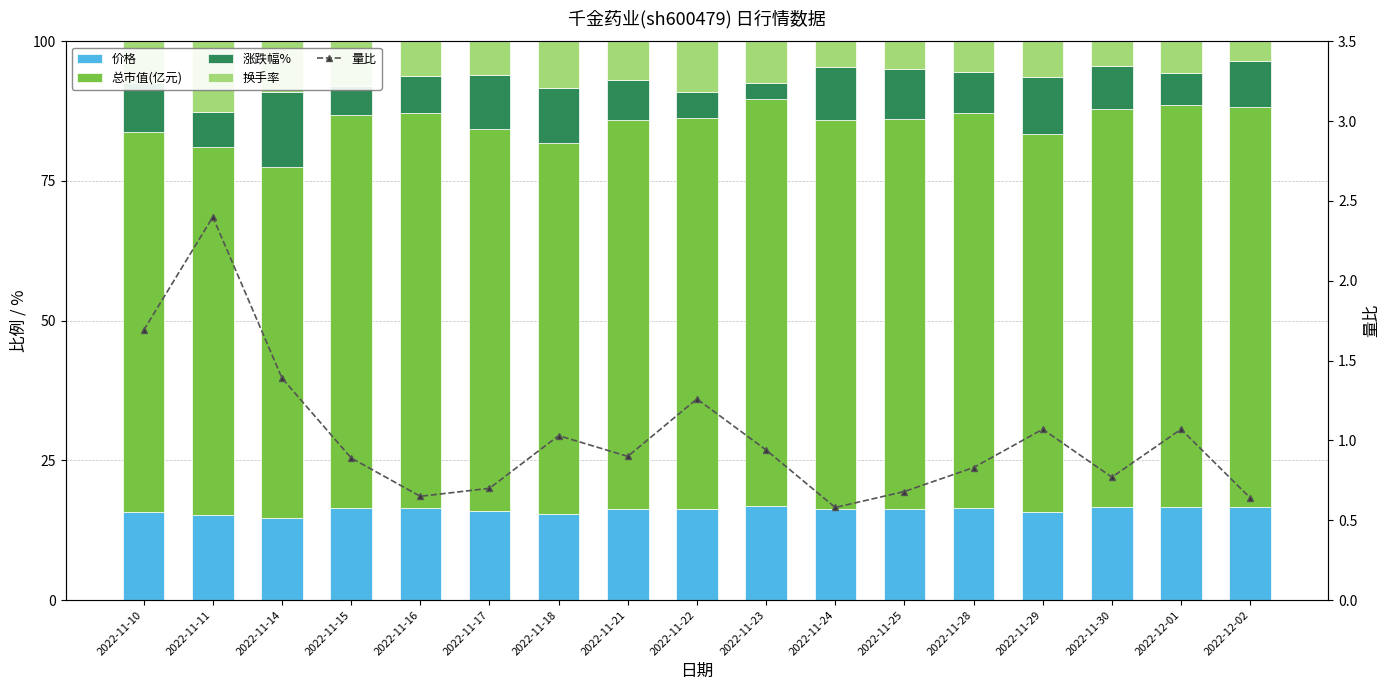

Rank the series by their maximum value, from lowest to highest.

量比, 换手率, 涨跌幅%, 价格, 总市值(亿元)